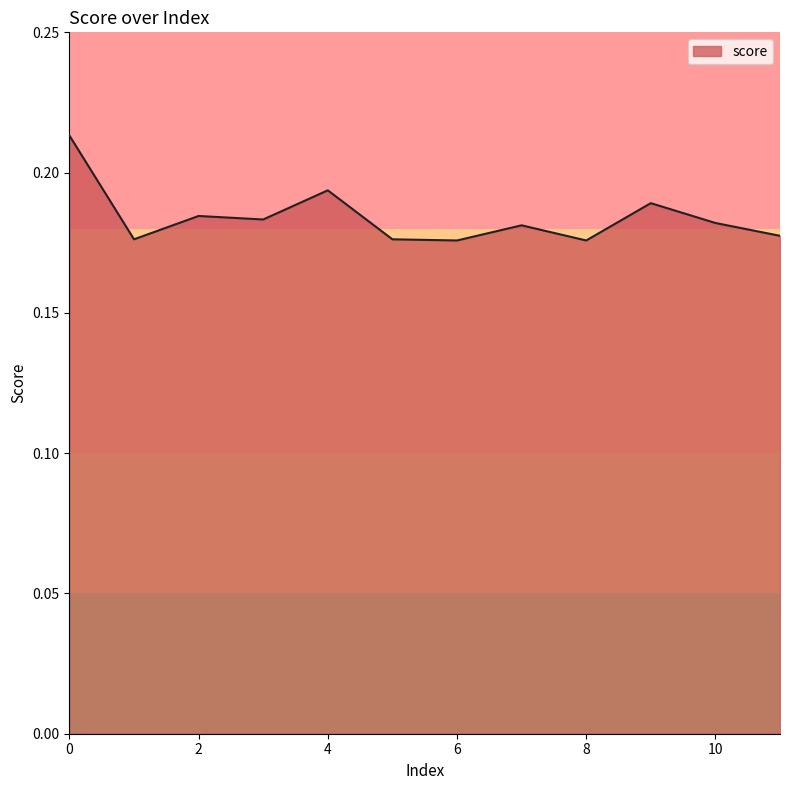

Does the chart have visible grid lines?

No